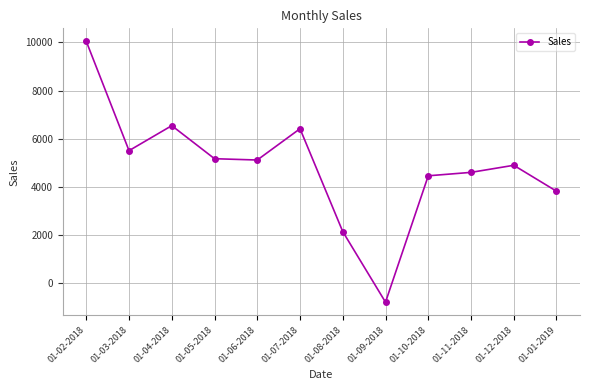

What is the minimum value shown in the chart?

-786.7